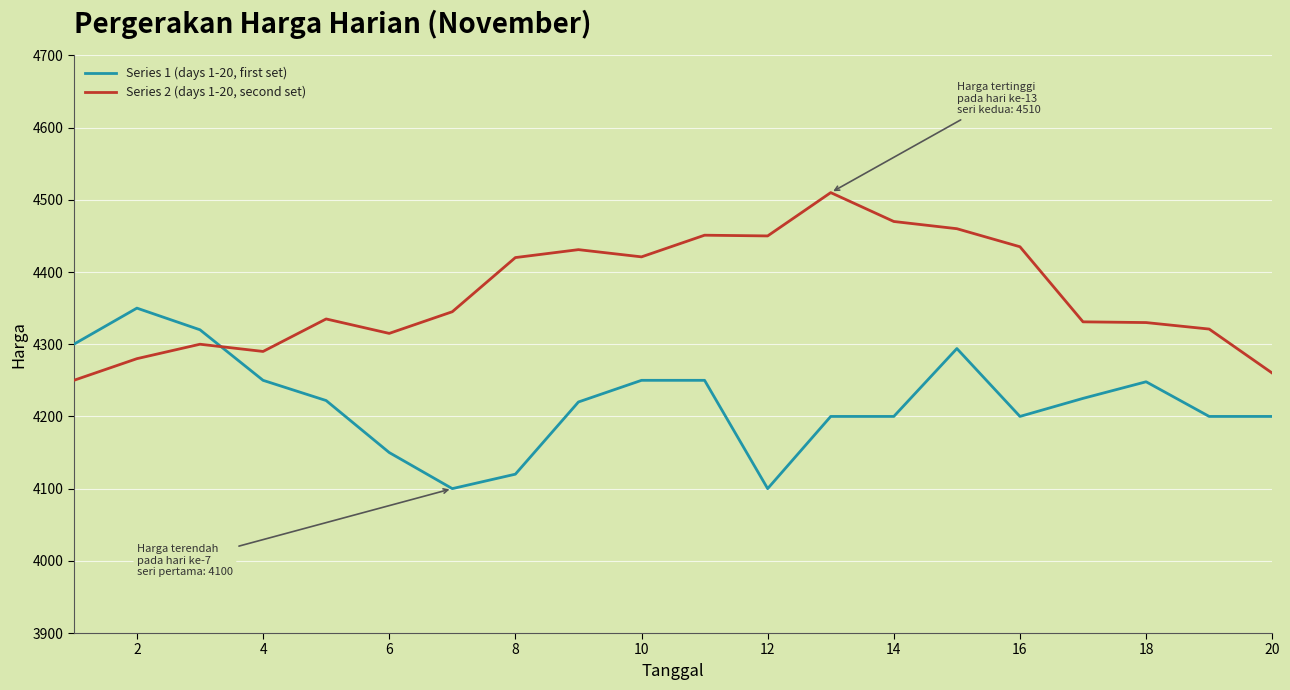

Which series has the largest total across all categories?

Series 2 (days 1-20, second set)